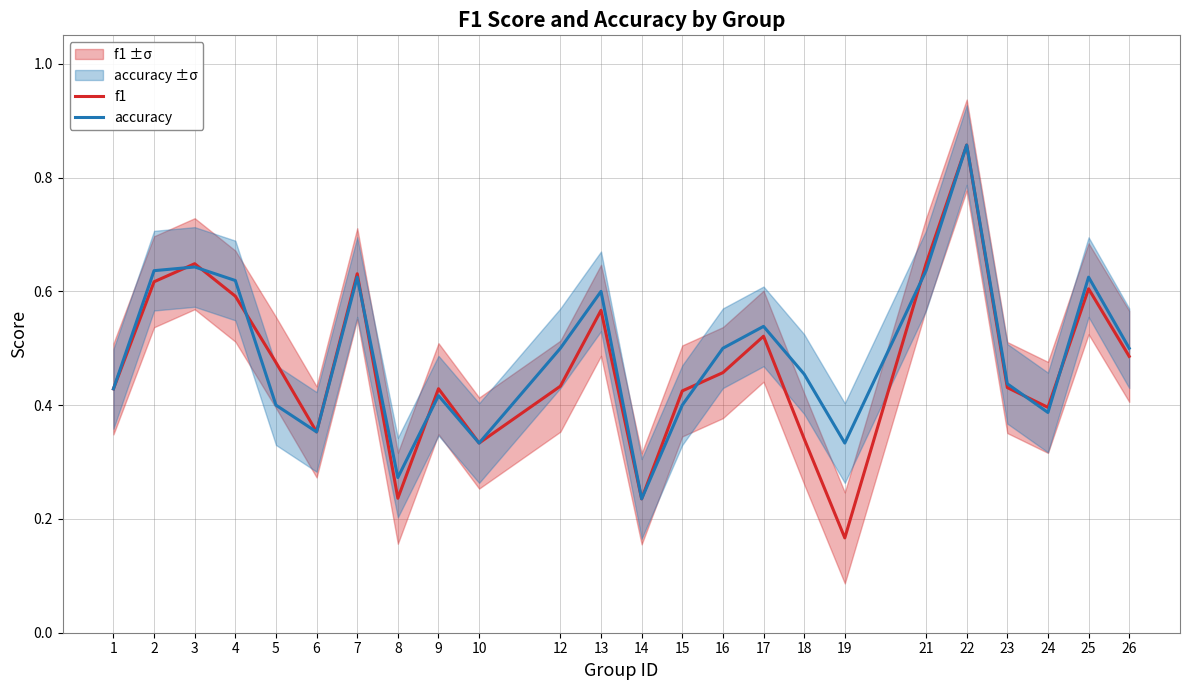

What is the average value of the f1 series?

0.5